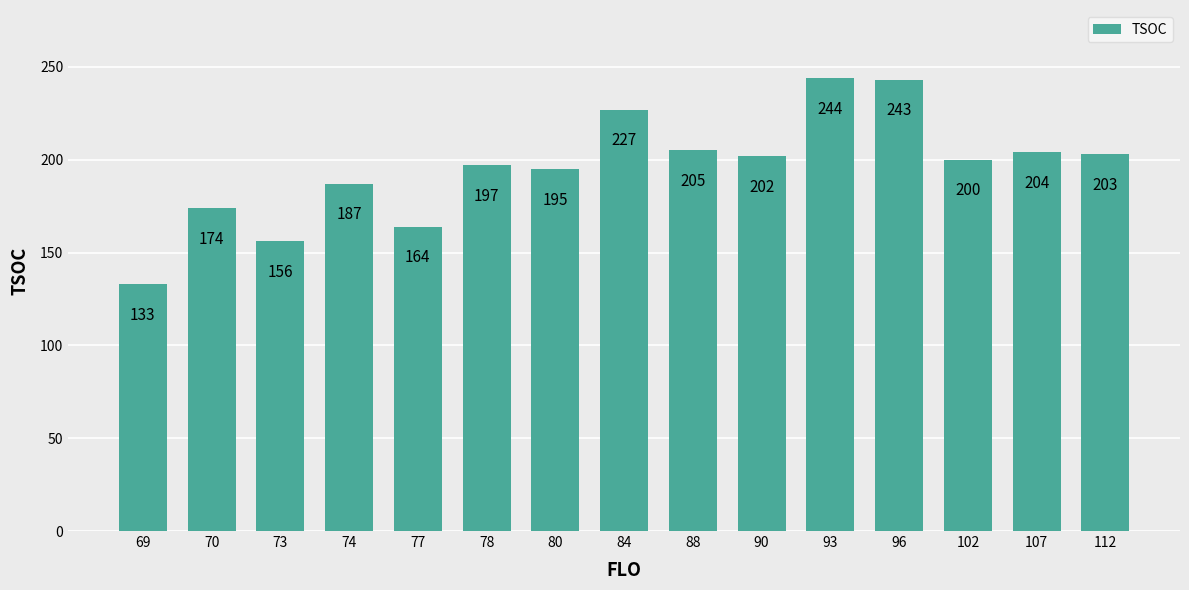

What is the sum of the values at 77 and 78?

361